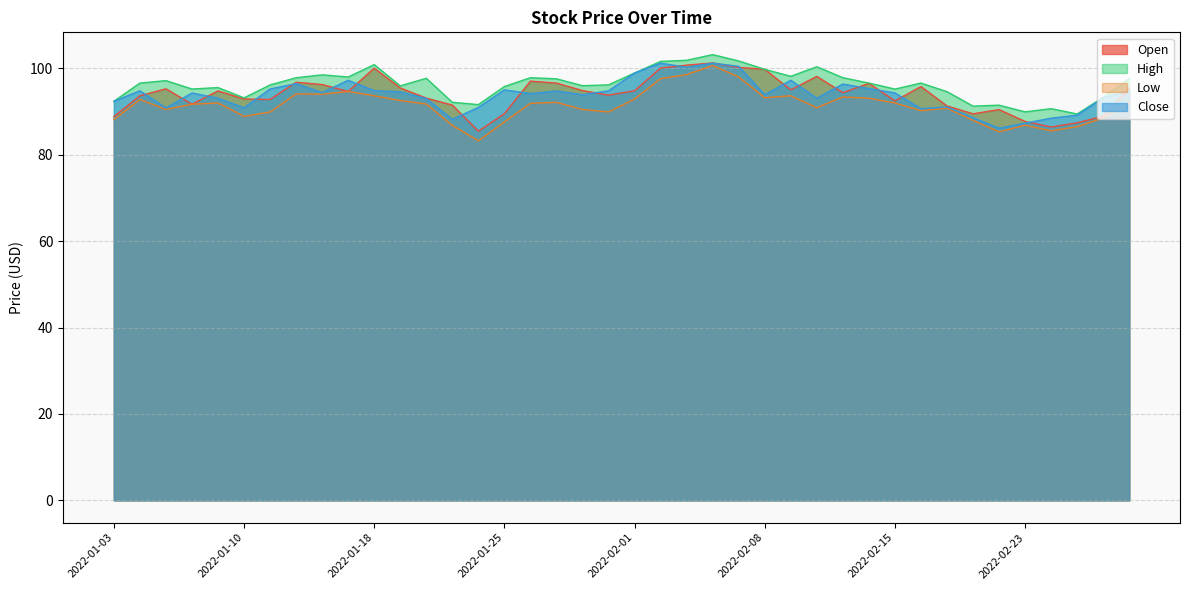

List the series in order of their peak value, highest first.

High, Open, Close, Low